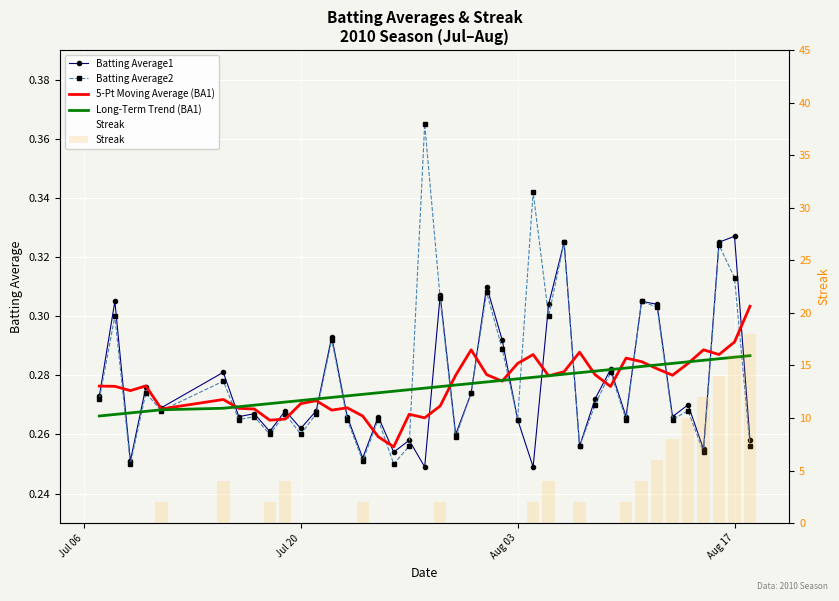

What is the greatest value displayed?

18.0